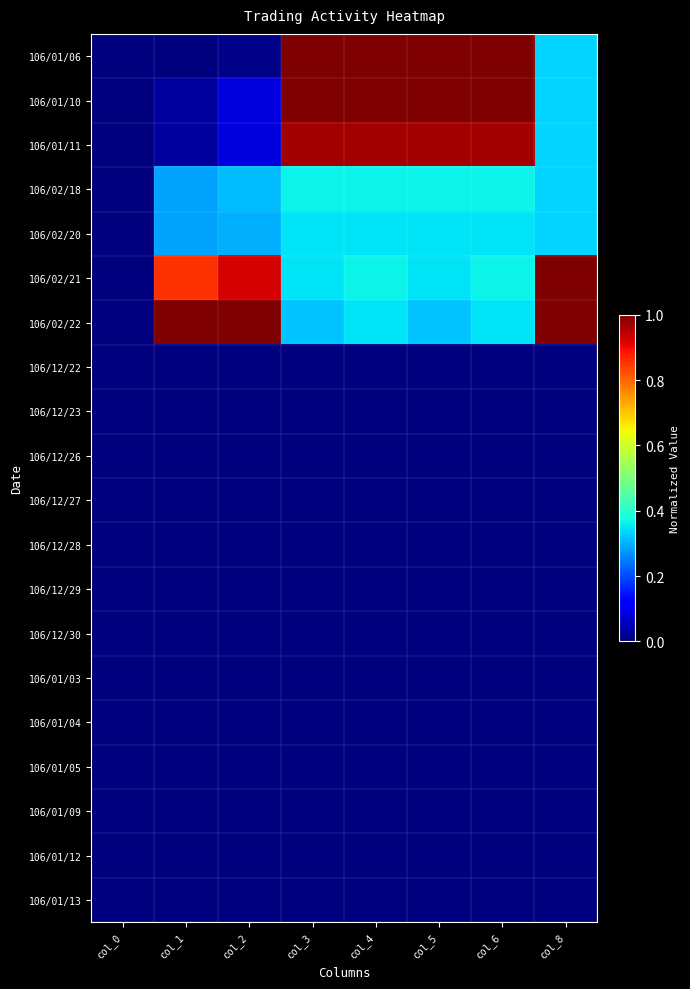

At how many categories does at least one series exceed 0?

7